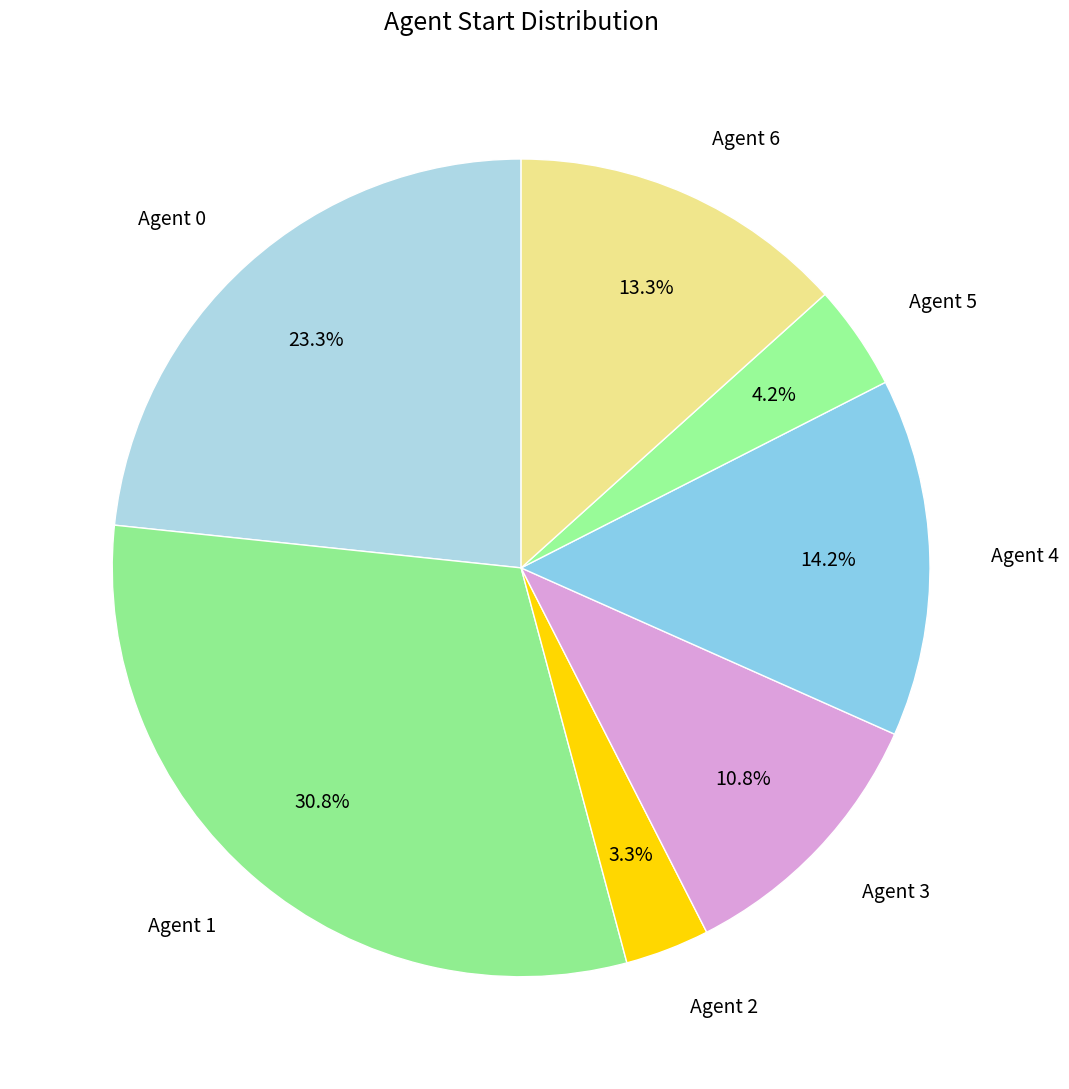

Does Agent 3 represent more than half of the total?

No